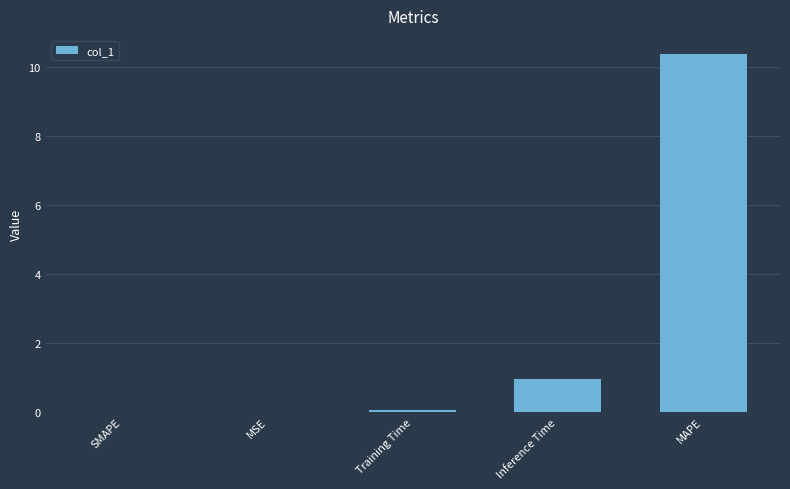

Which category has the highest value across all series?

MAPE